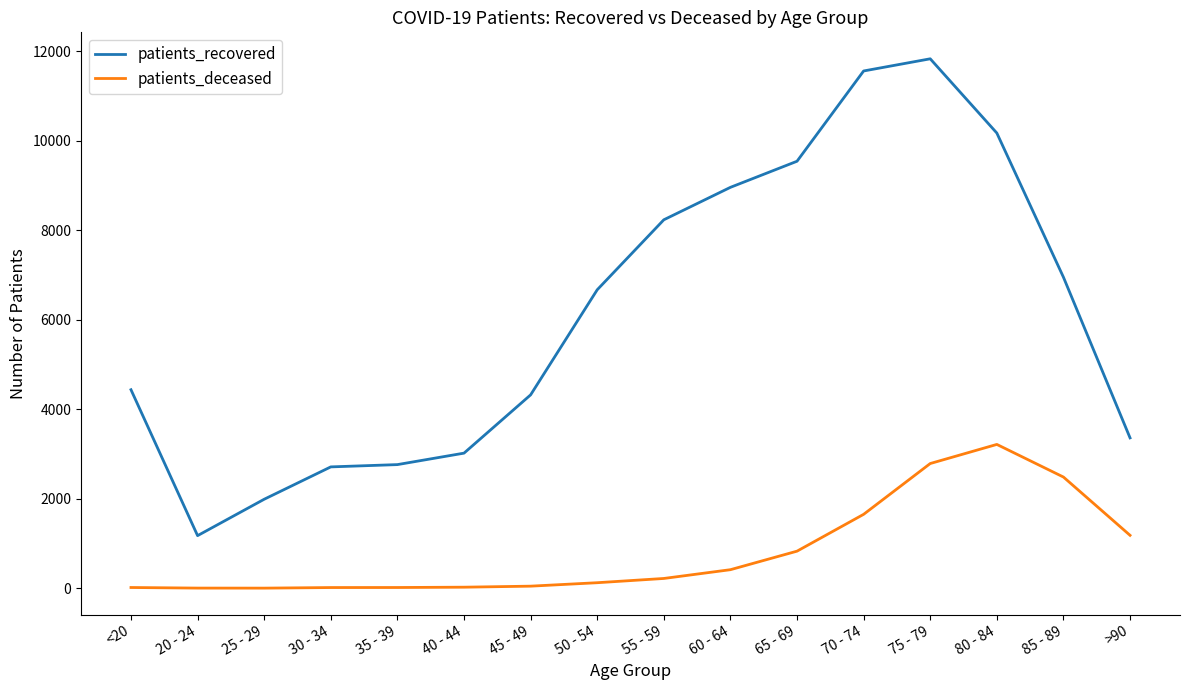

What are all the series names shown in the legend?

patients_recovered, patients_deceased